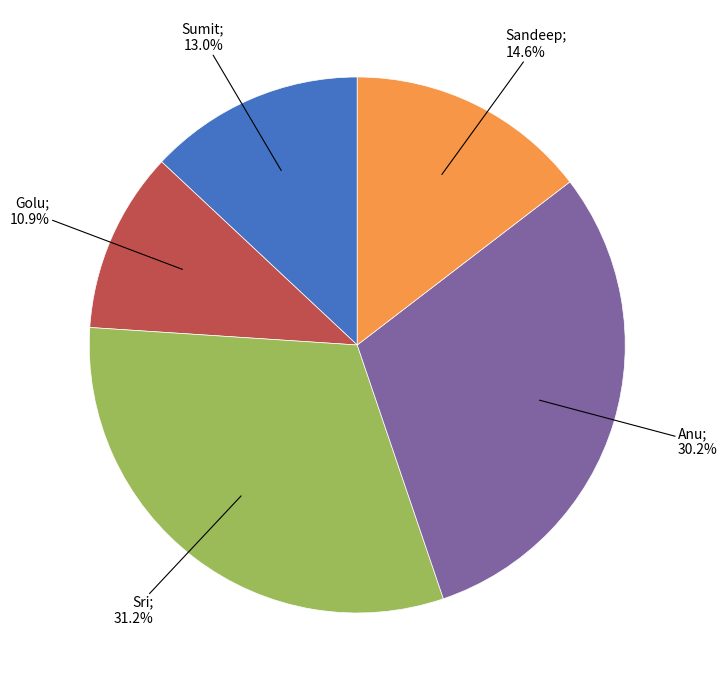

Does any single category account for the majority?

No